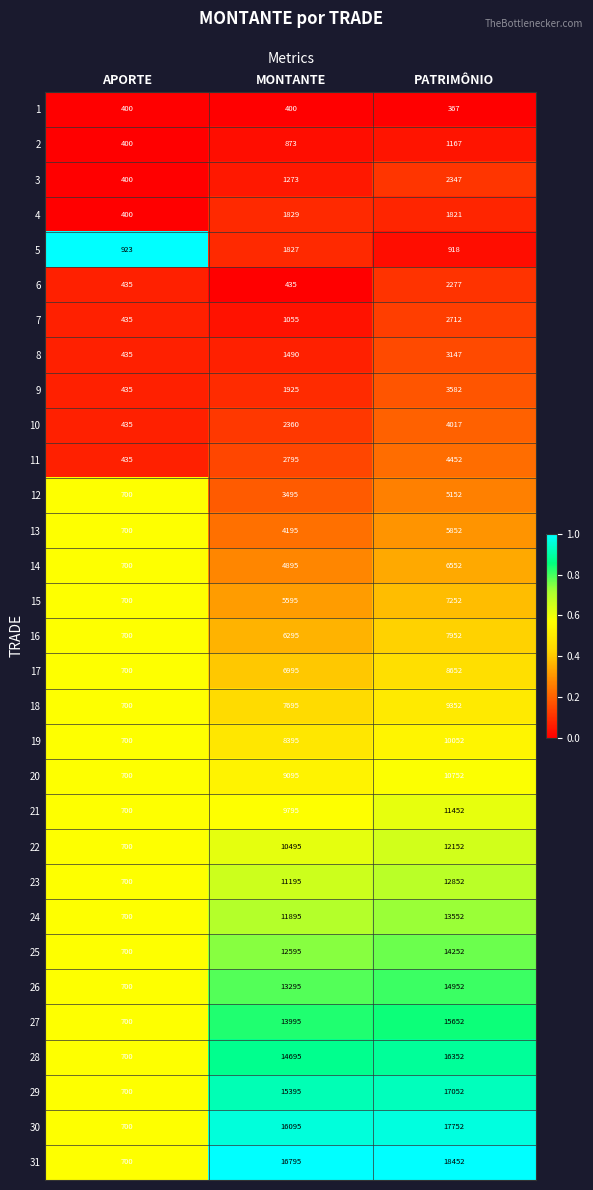

Between MONTANTE and PATRIMÔNIO, which series saw the biggest shift?

6